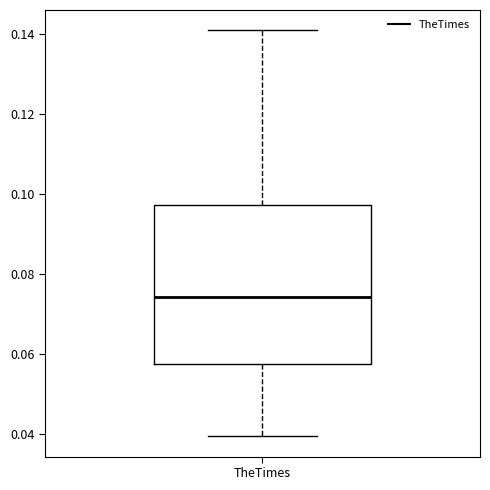

Transcribe this box plot: give where the median line is, the range the box spans, and where the two whiskers end, as read against the y-axis. The values are not printed on the chart, so give them approximately, as read against the axis.

median 0.074, box 0.058 to 0.098, whiskers 0.040 to 0.140